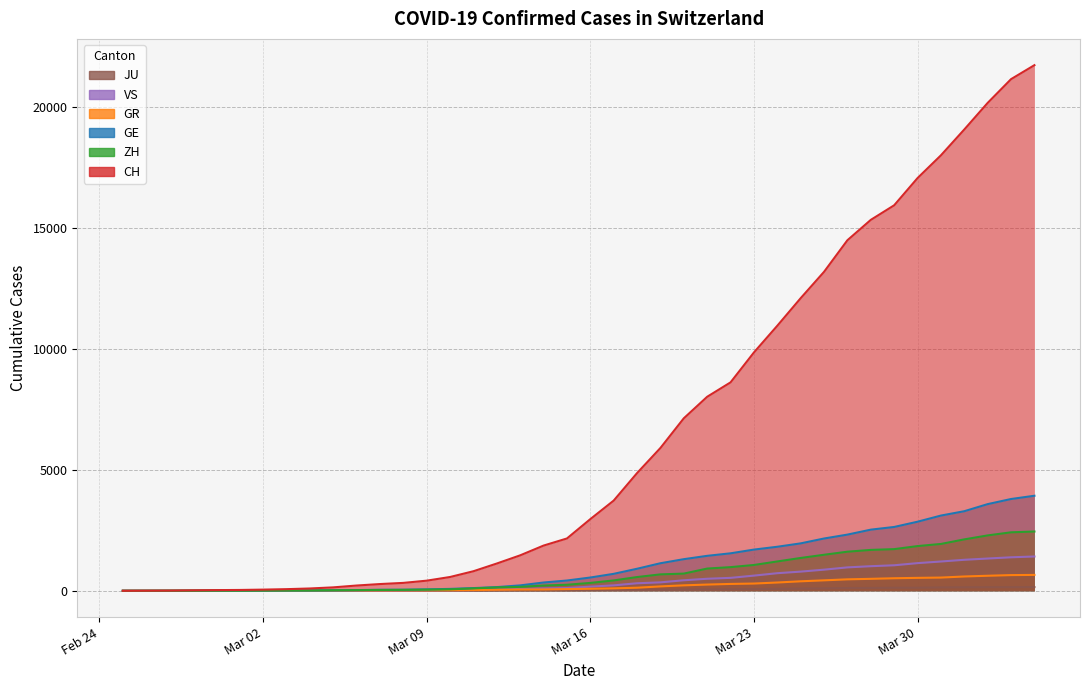

True or false: JU and CH cross at least once.

False